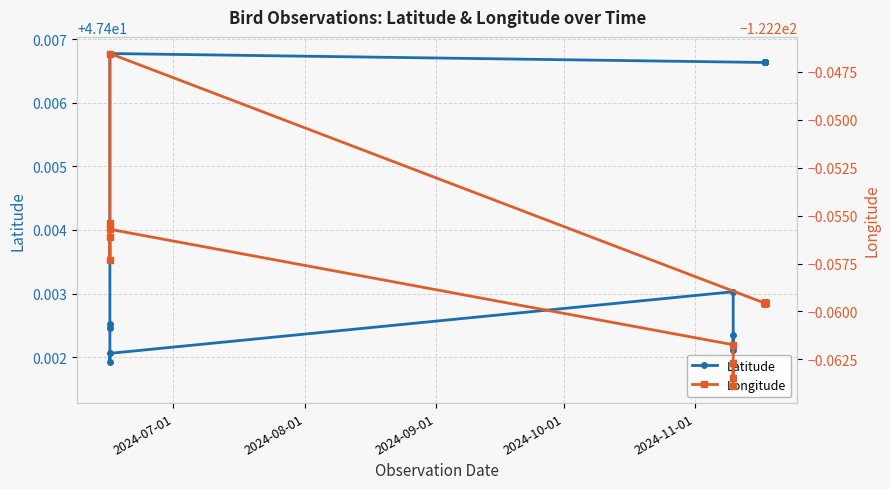

The value of Longitude at 21 is -70.2. True or false?

False